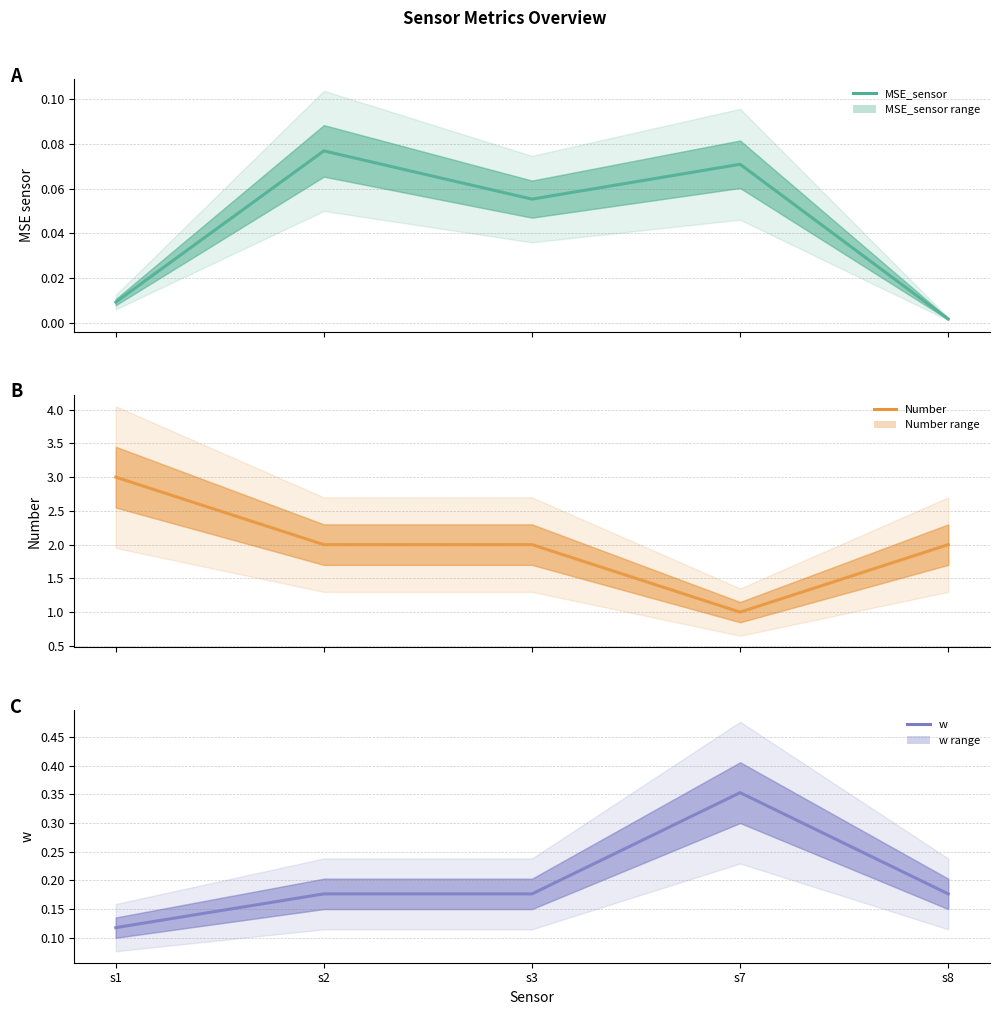

What is the difference between the maximum and minimum values in the w series?

0.2